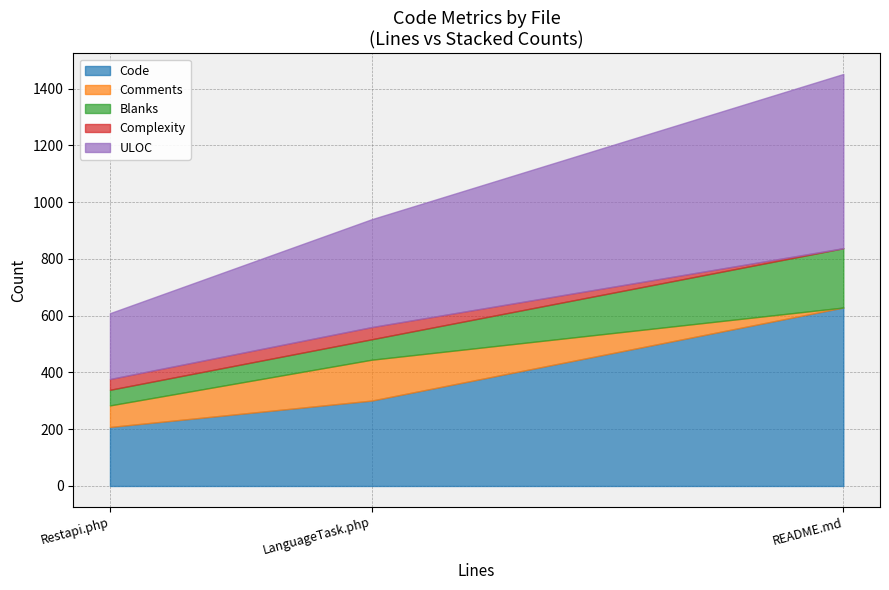

Which category has the highest value in the Code series?

README.md